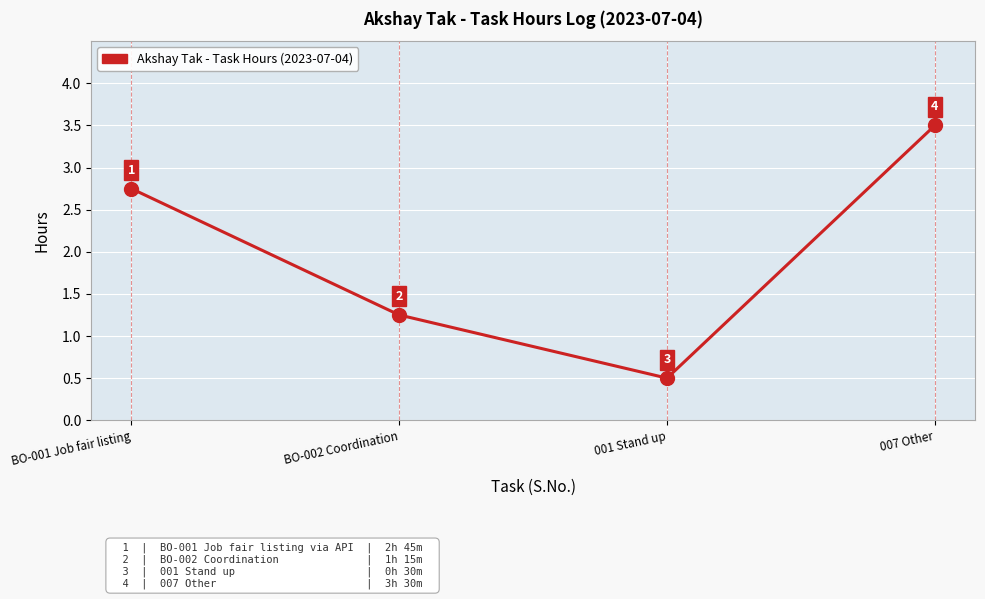

At which category does the chart reach its minimum across all series?

001 Stand up